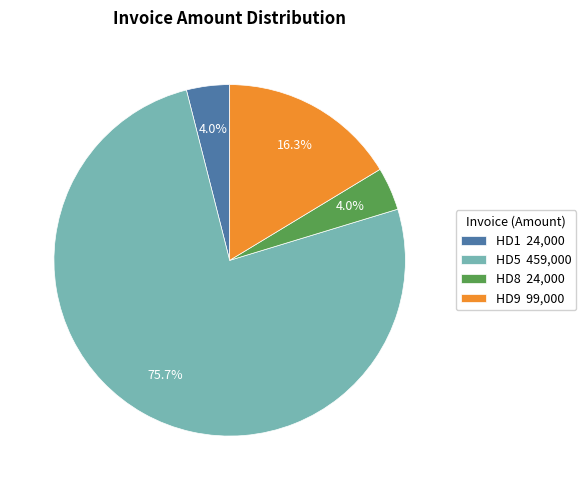

The HD8 slice represents 4% of the pie. True or false?

True